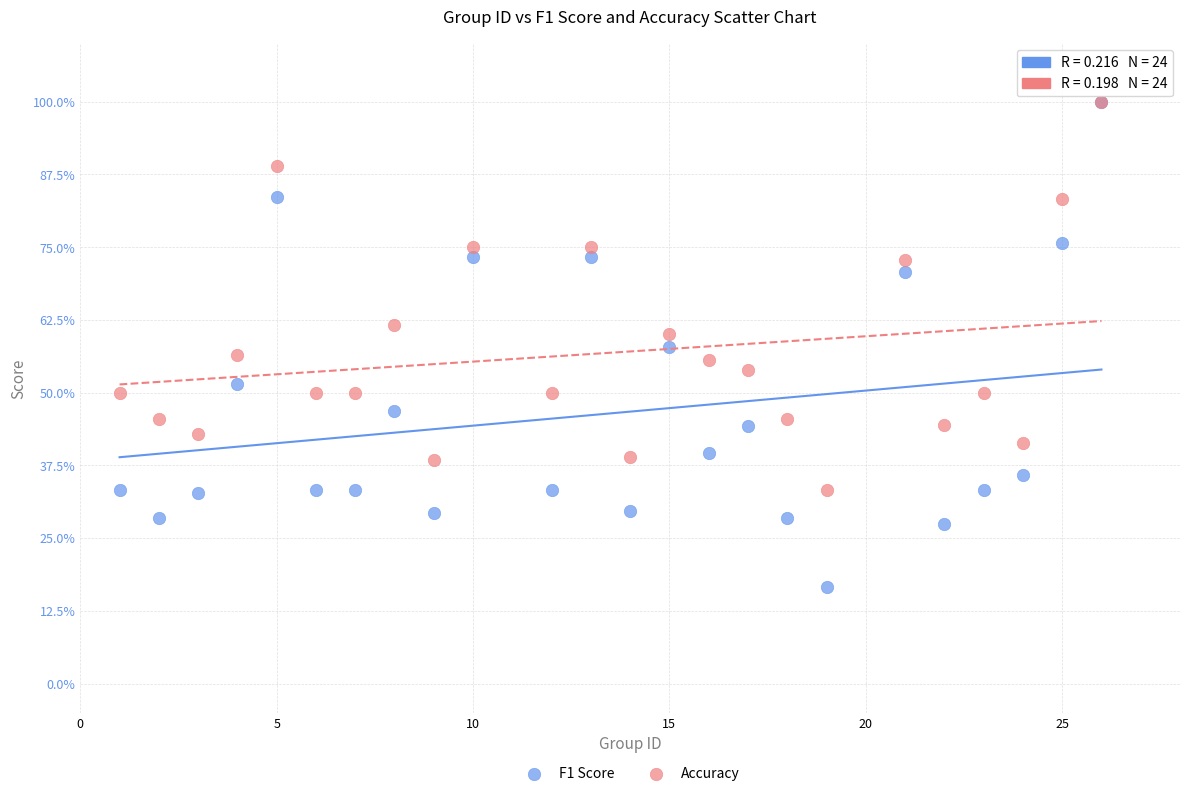

What are all the series names shown in the legend?

F1 Score, Accuracy